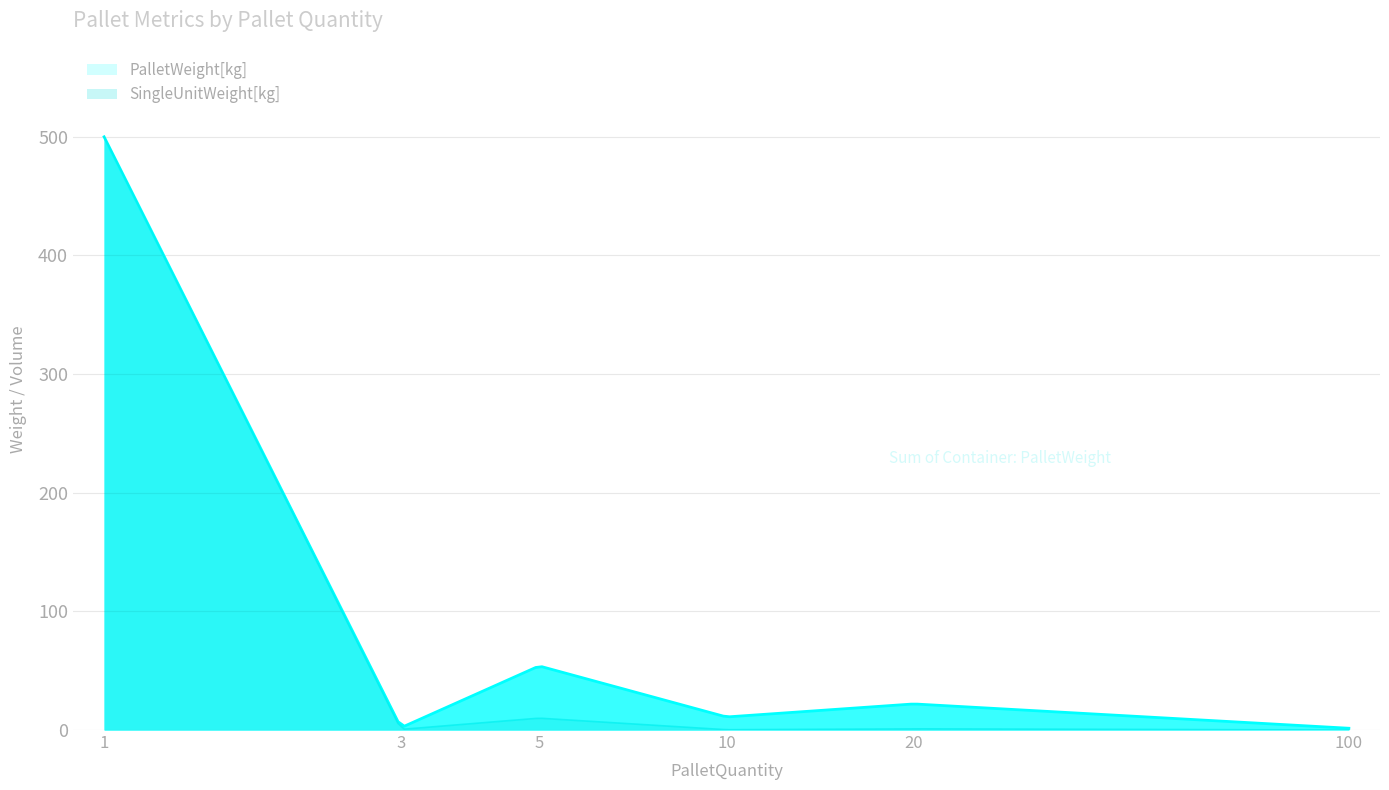

Which category has the highest value in the PalletWeight[kg] series?

1